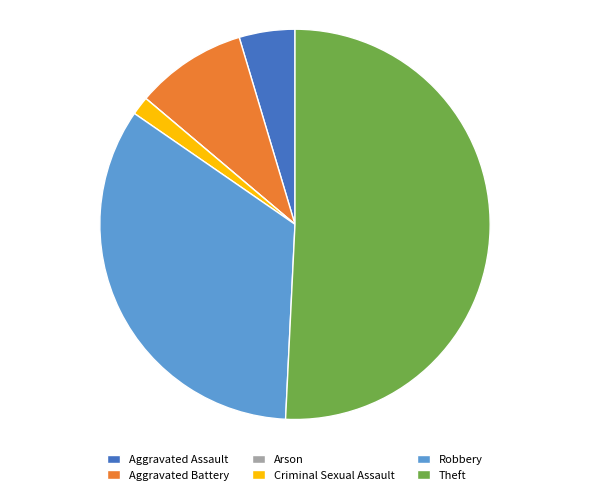

Does Aggravated Battery represent more than half of the total?

No